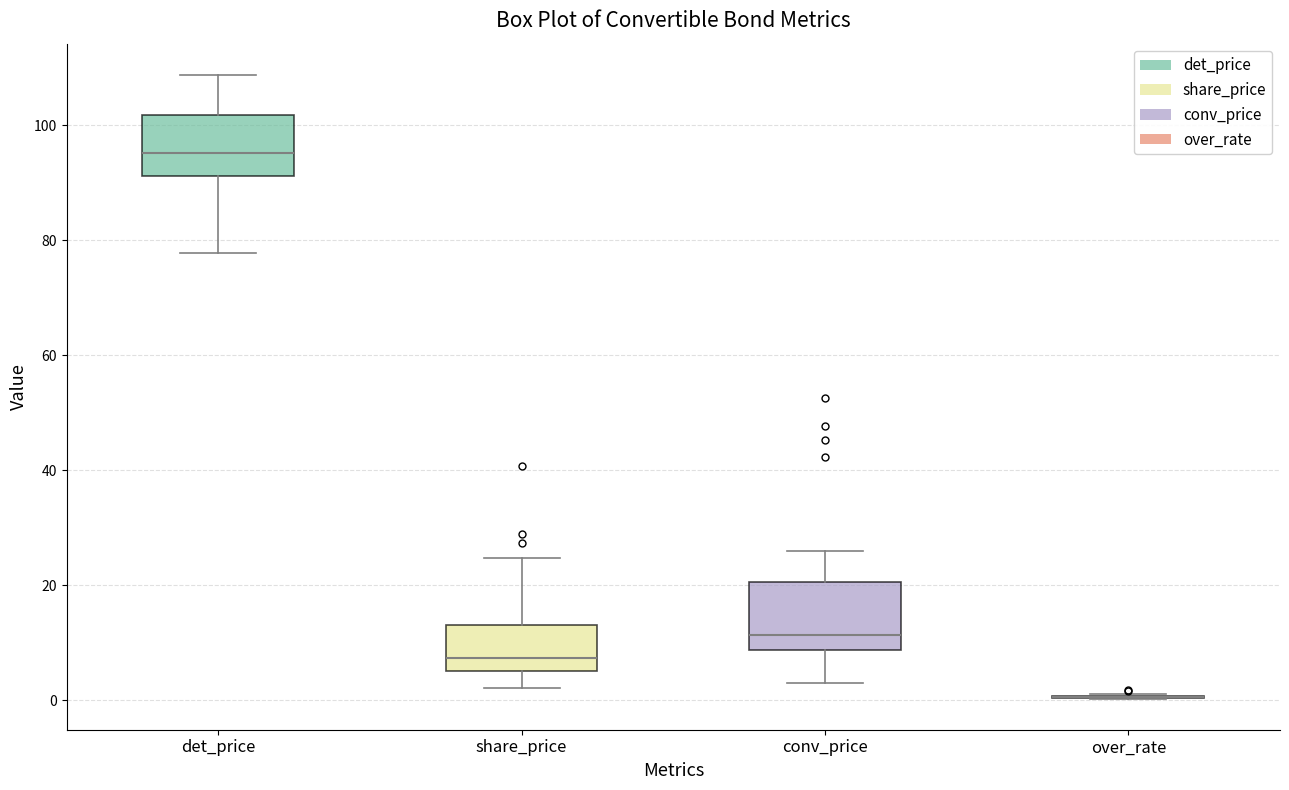

Where is the upper edge of the box for share_price on the y-axis? The values are not printed on the chart, so give them approximately, as read against the axis.

14